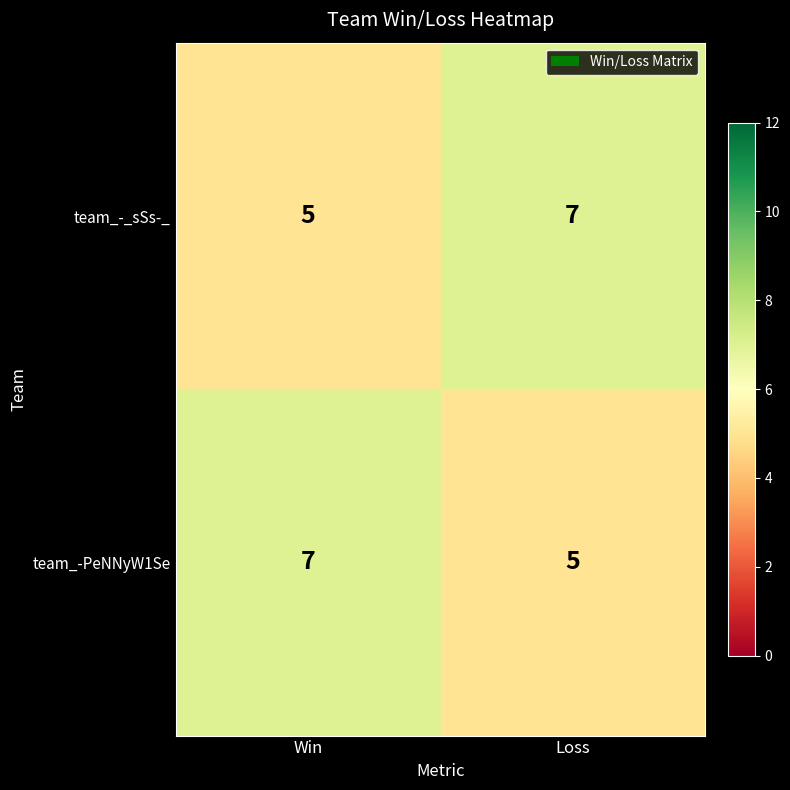

What is the greatest value displayed?

7